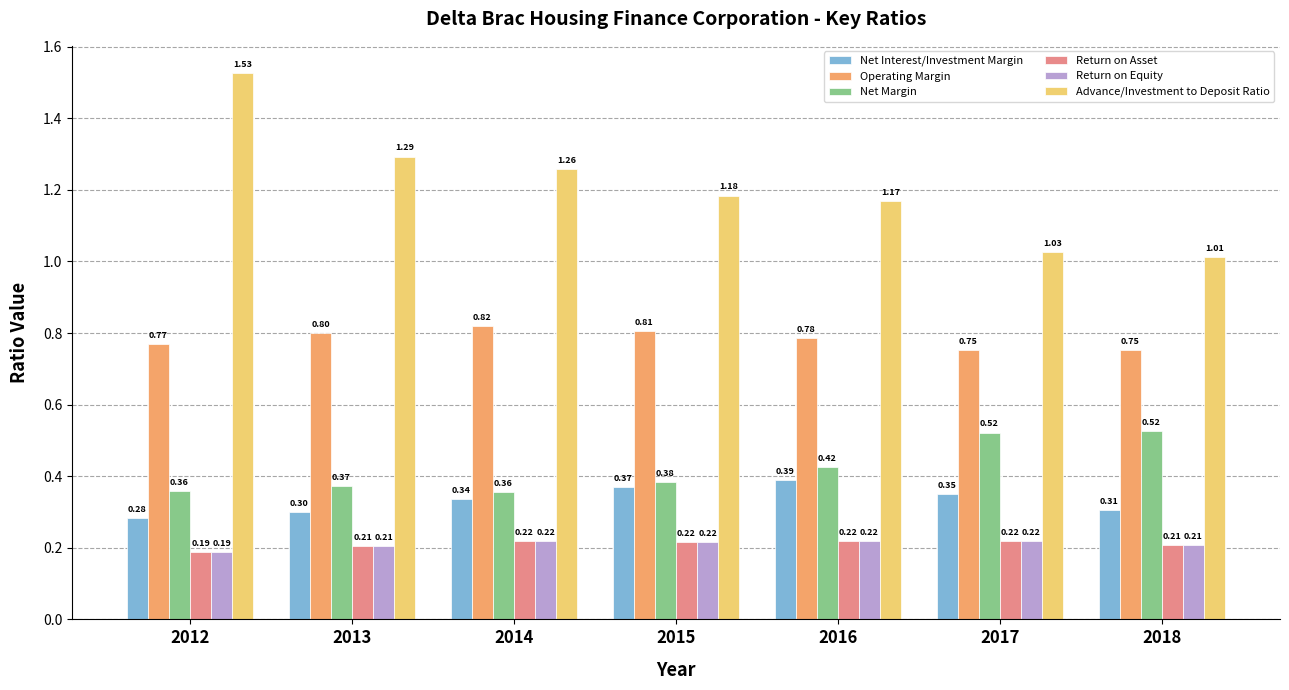

At how many categories does at least one series exceed 0?

7